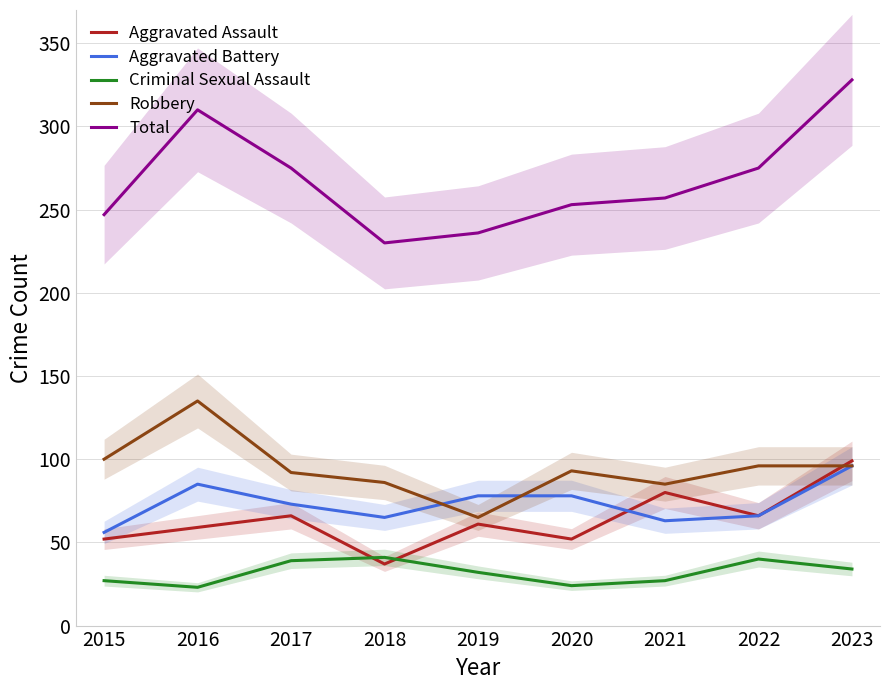

Rank the series at 2016 from highest to lowest value.

Total, Robbery, Aggravated Battery, Aggravated Assault, Criminal Sexual Assault